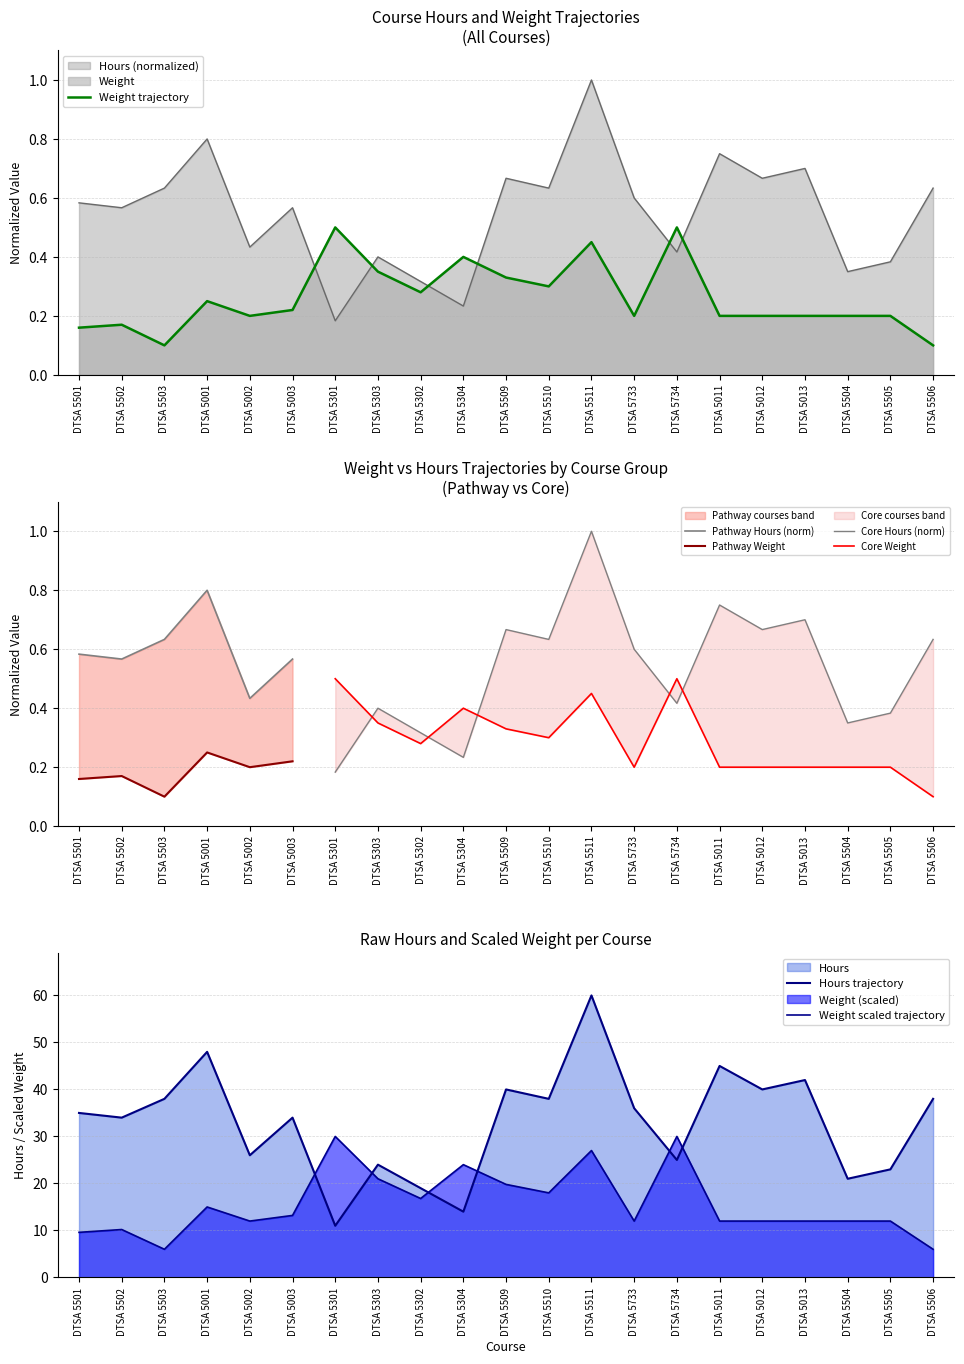

What is the sum of the Weight values at DTSA 5734 and DTSA 5501?

0.7